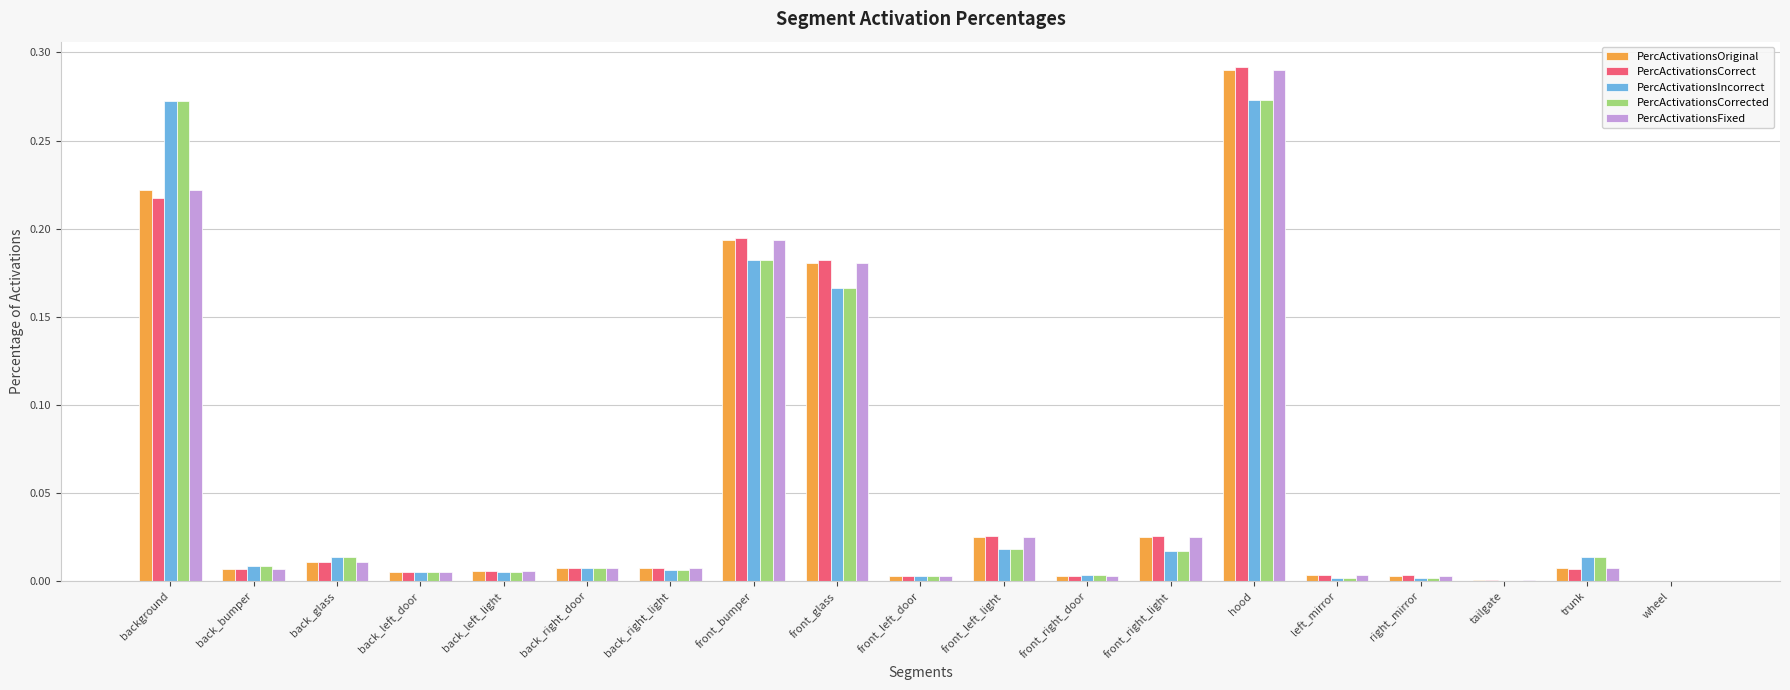

What are all the series names shown in the legend?

PercActivationsOriginal, PercActivationsCorrect, PercActivationsIncorrect, PercActivationsCorrected, PercActivationsFixed